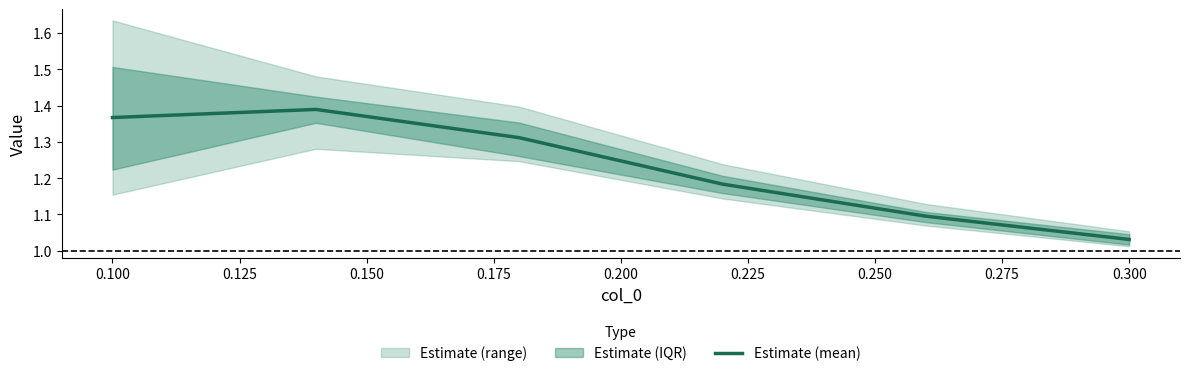

The value of Estimate (mean) at 0.300 is 1.4. True or false?

False